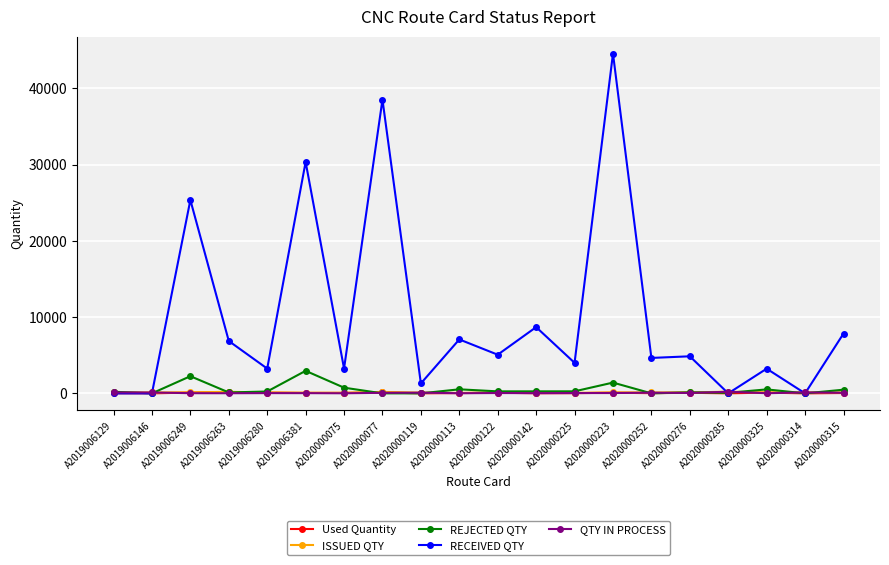

What is the highest value of the RECEIVED QTY series?

44565.0